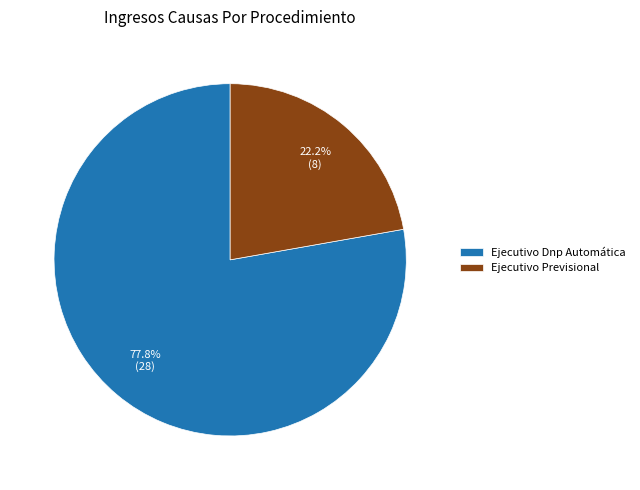

To the nearest percent, what is the difference between the Ejecutivo Previsional and Ejecutivo Dnp Automática slice percentages?

56%